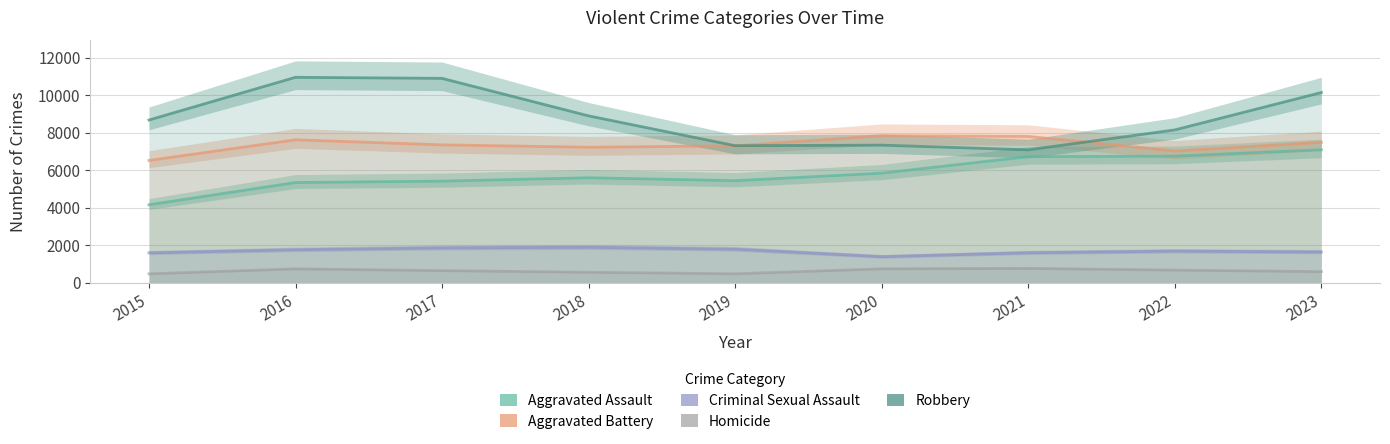

What is the difference between the second highest and second lowest values in the Aggravated Battery series?

777